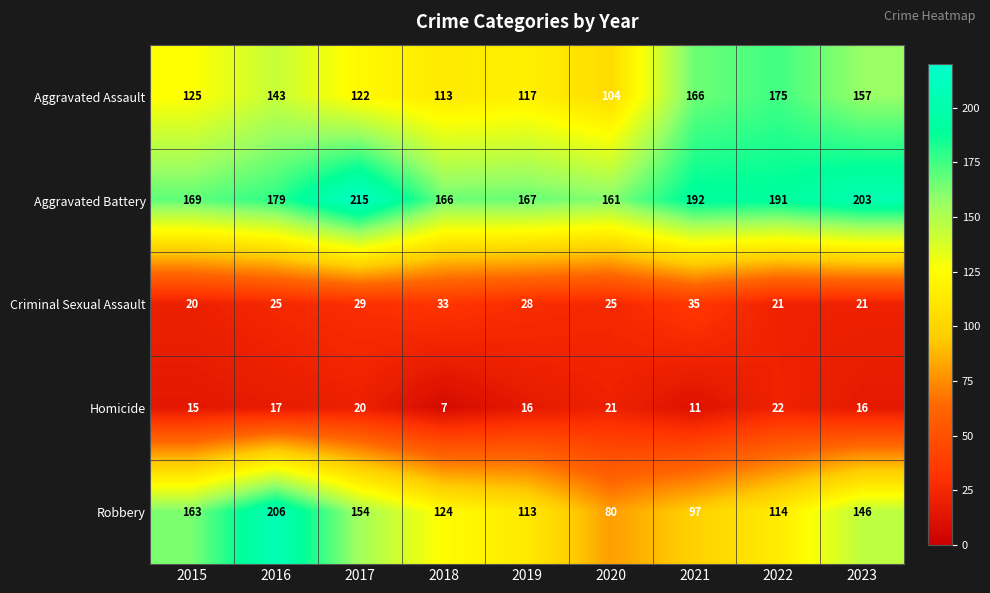

What is the maximum value shown in the chart?

215